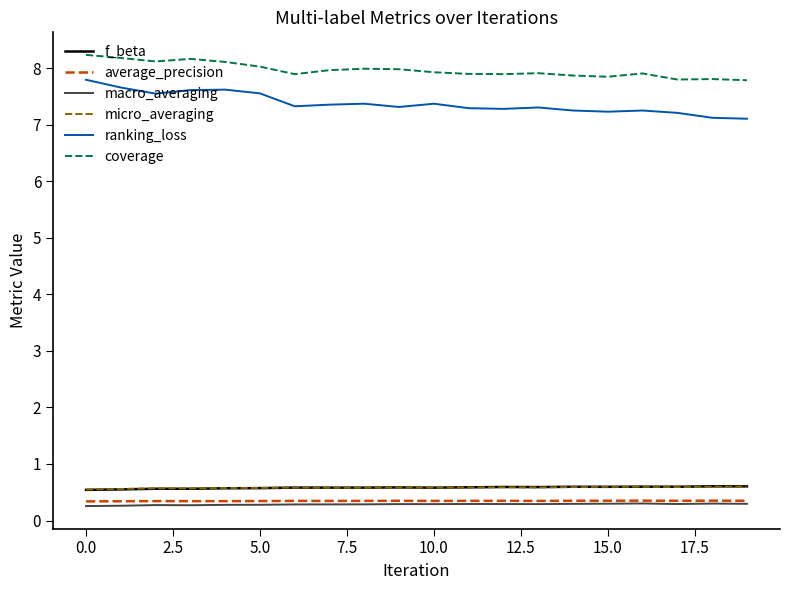

Does the chart display data point markers on the line(s)?

No